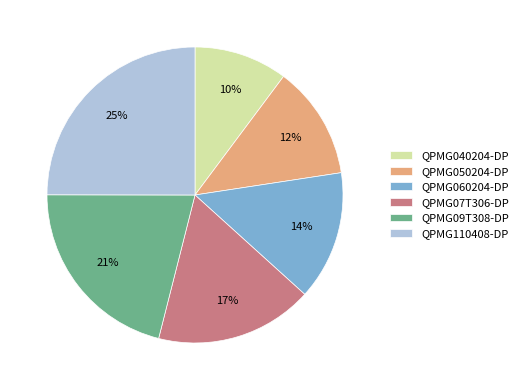

What is the smallest slice in the pie chart?

QPMG040204-DP